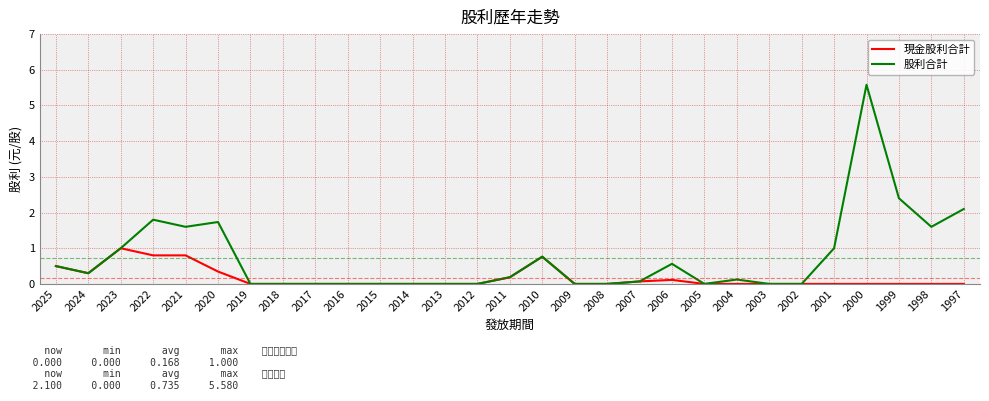

List the series in order of their peak value, lowest first.

現金股利合計, 股利合計